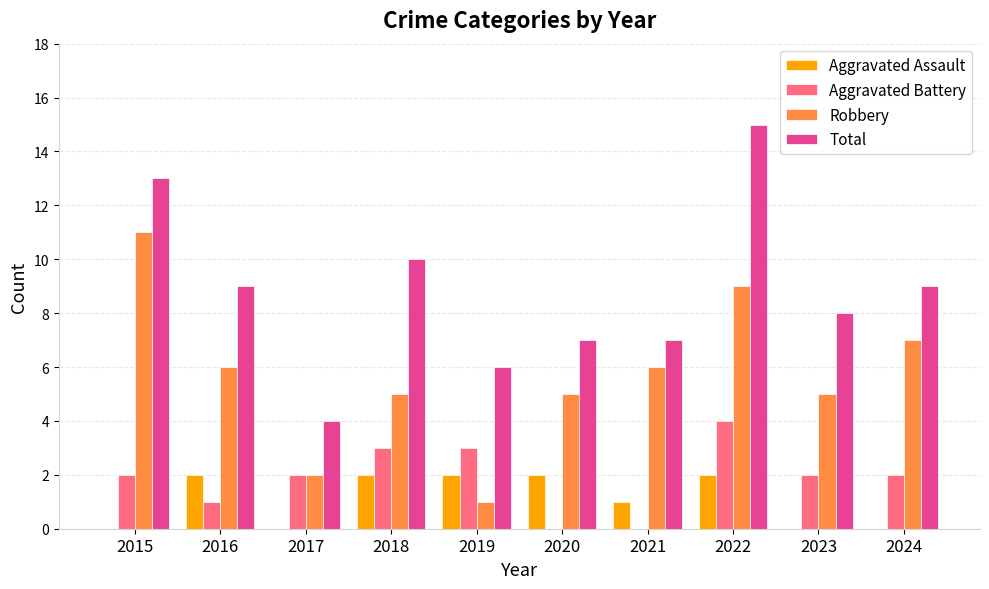

Which series changed the most between 2020 and 2022?

Total